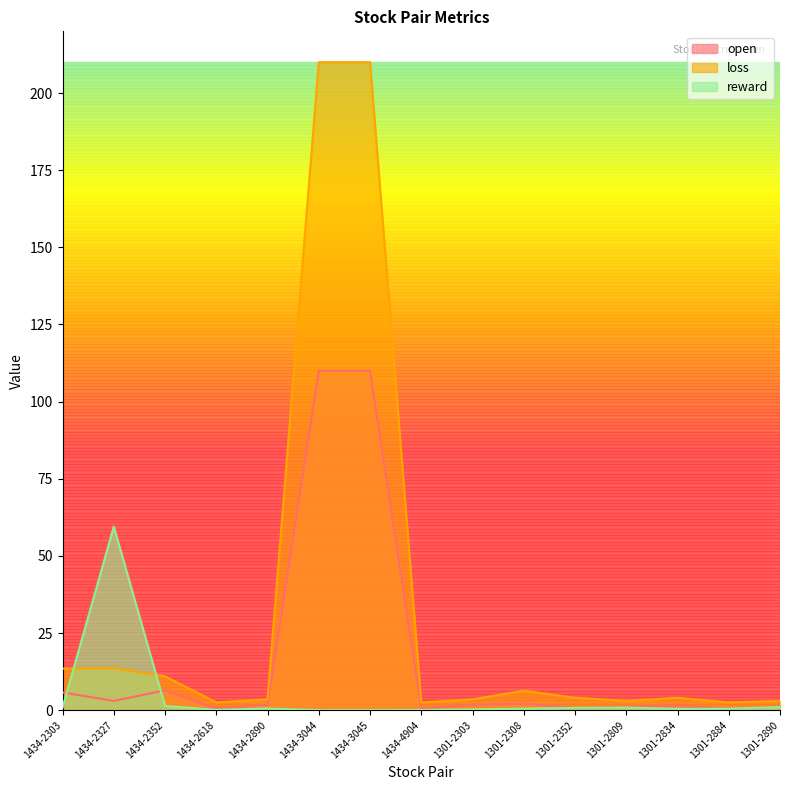

At which label does loss reach its minimum?

1434-2618